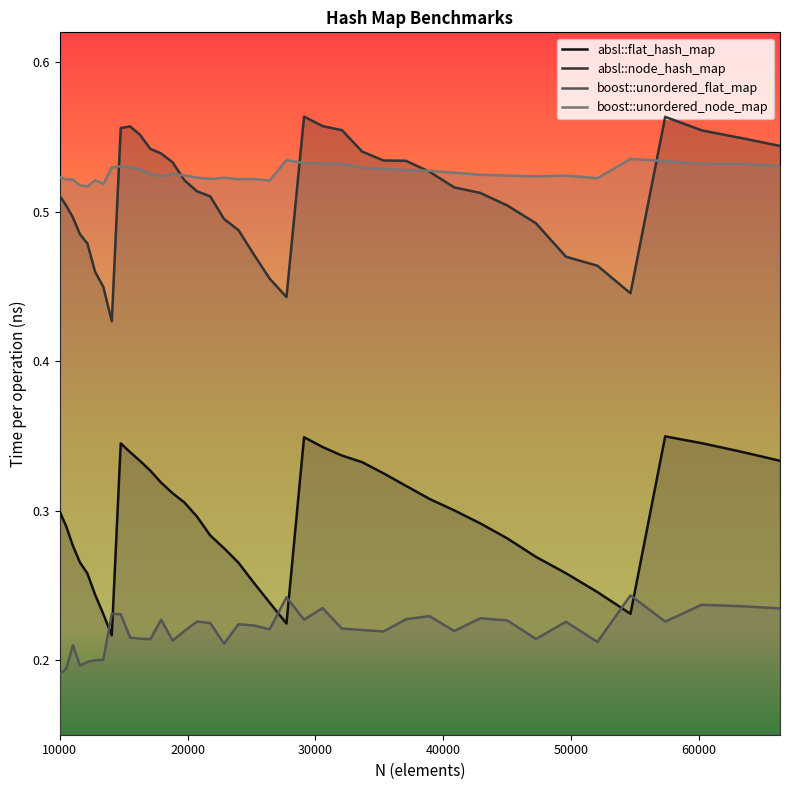

Which series has the largest range (max minus min)?

absl::node_hash_map